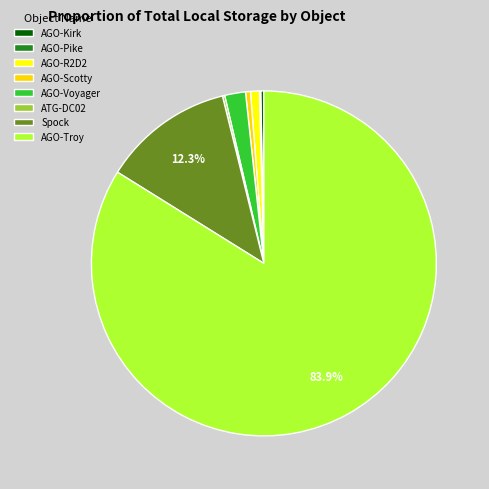

What is the change in value from AGO-Scotty to ATG-DC02?

-19.5